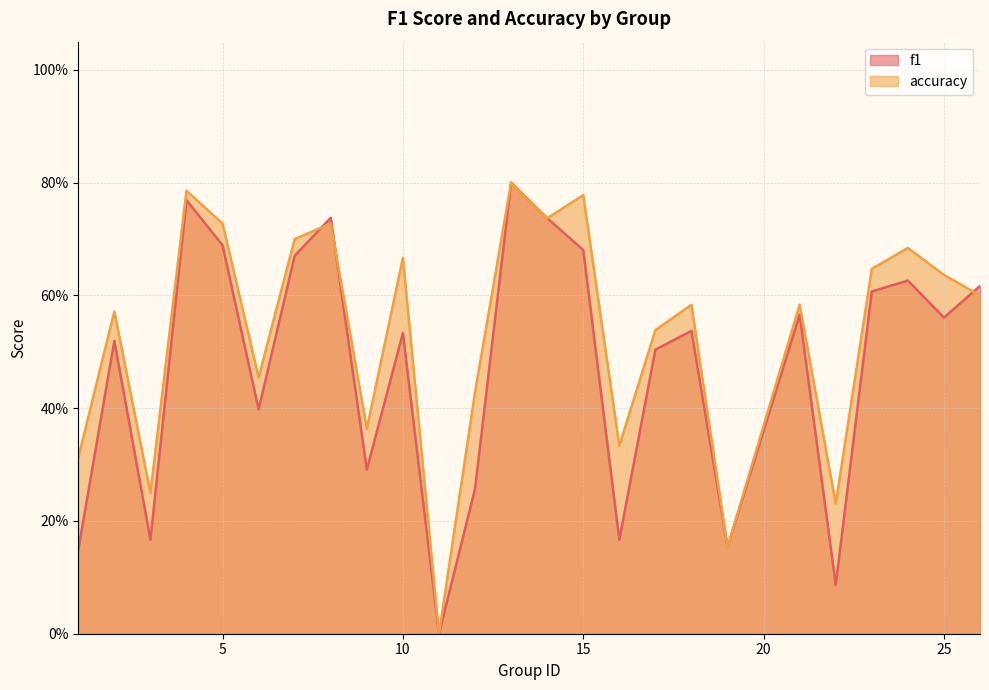

What is the sum of all accuracy values?

13.3